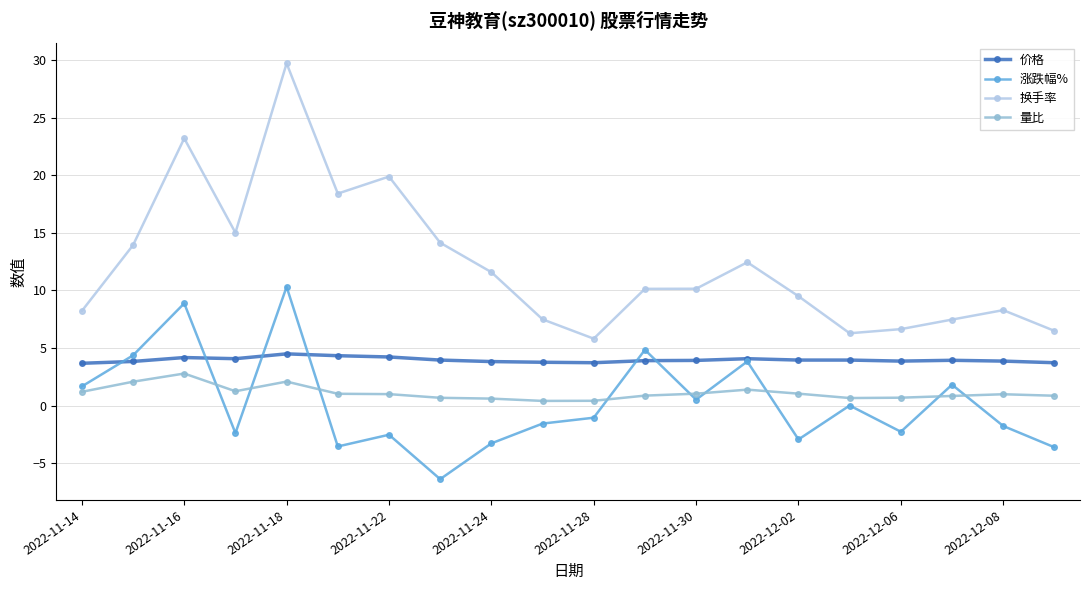

How many categories are shown in the chart?

20